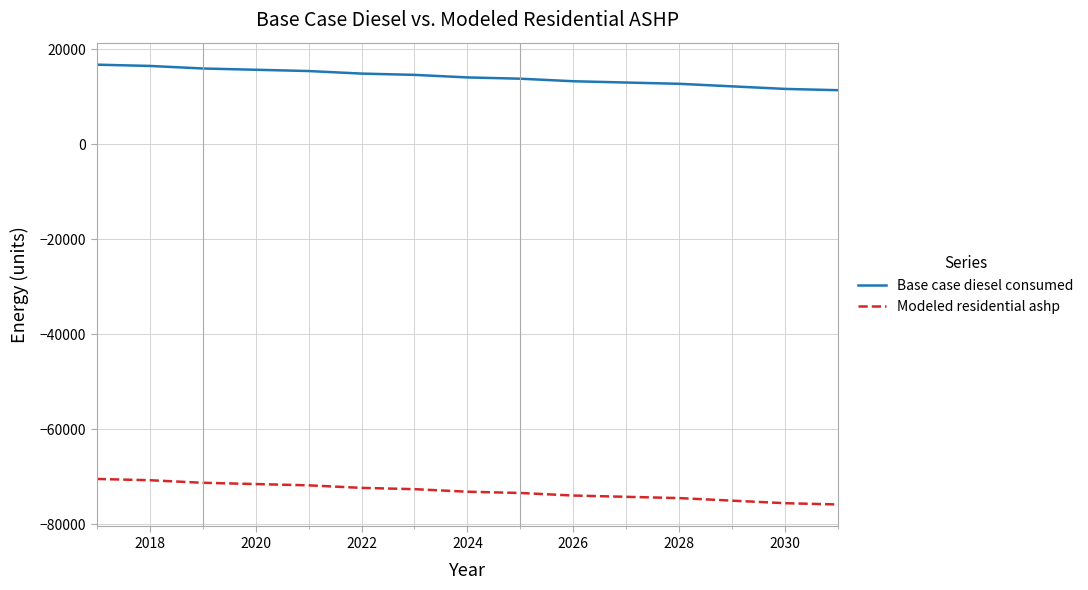

List the series in order of their overall mean, highest first.

Base case diesel consumed, Modeled residential ashp